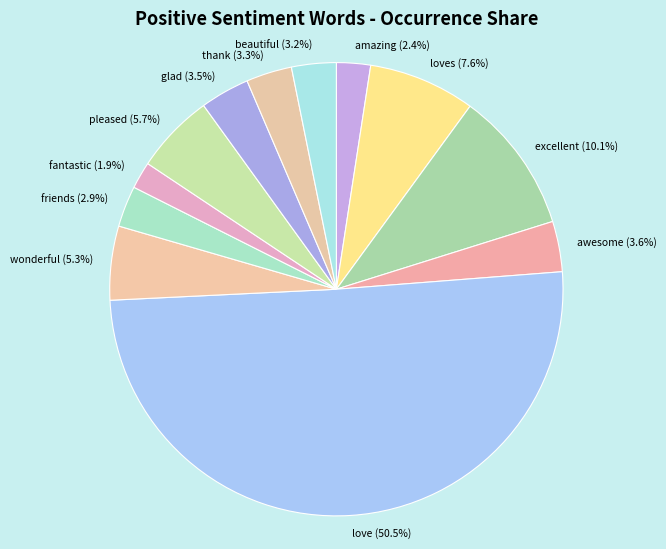

Count the number of slices in the pie.

12